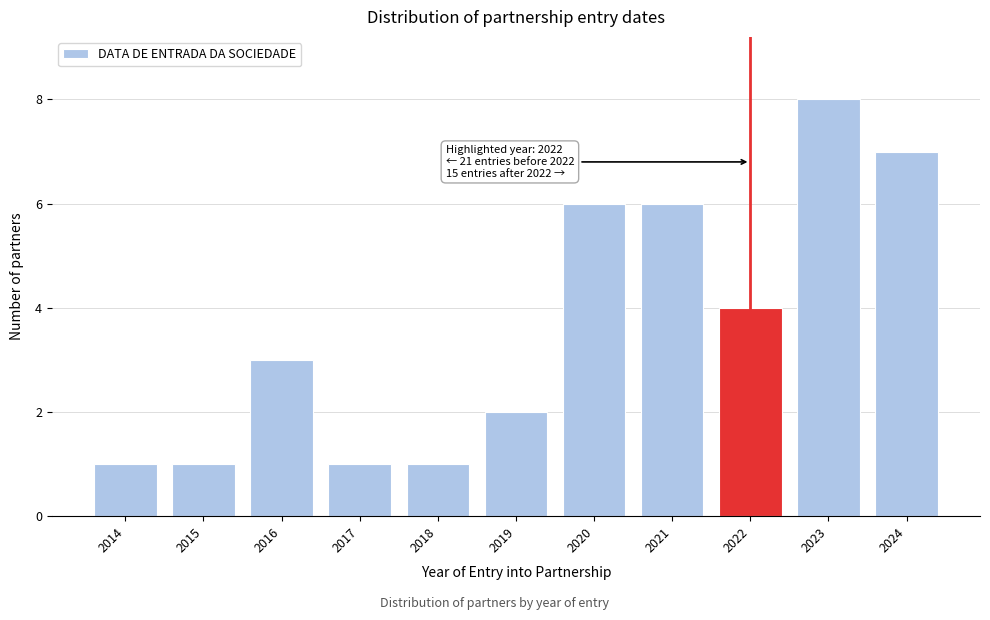

Reading left to right, list all the values displayed in this chart.

1	1	3	1	1	2	6	6	4	8	7